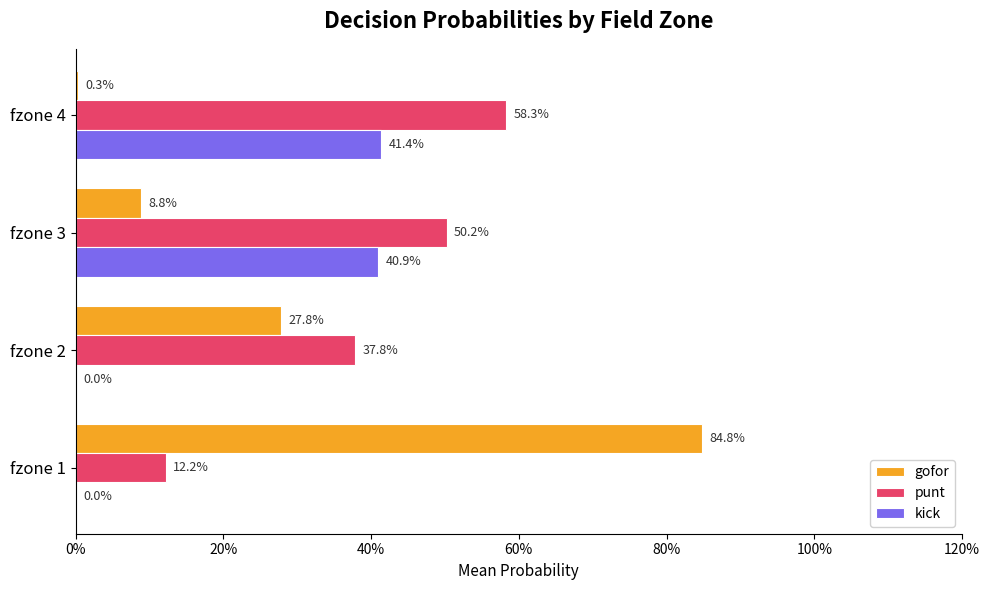

List the series in order of their overall mean, lowest first.

kick, gofor, punt